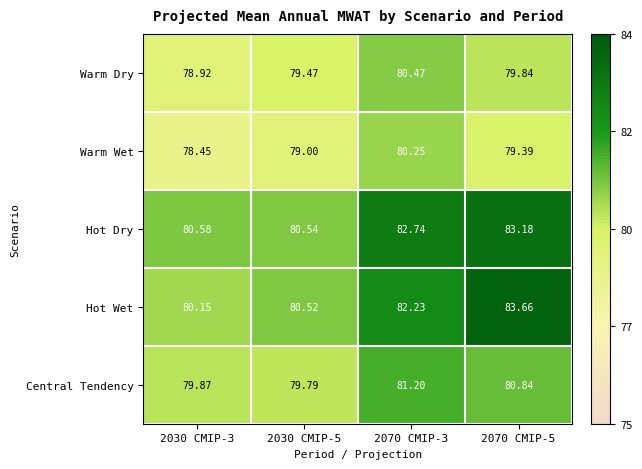

Which series has the largest total across all categories?

Hot Dry